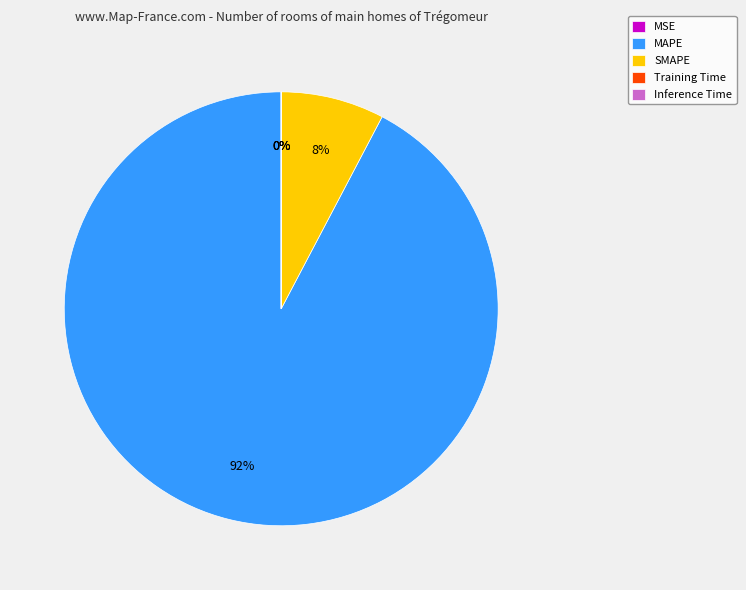

What percentage is the MAPE slice, to the nearest percent?

92%